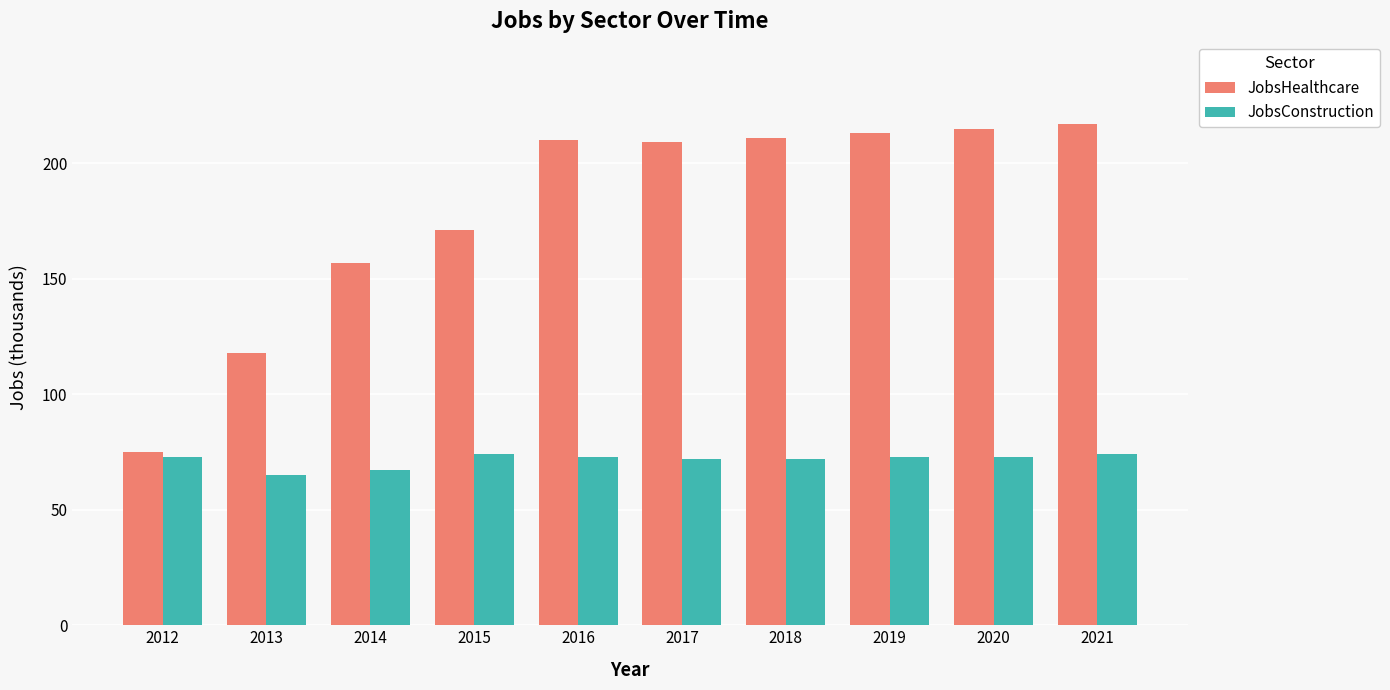

Which series has the largest total across all categories?

JobsHealthcare